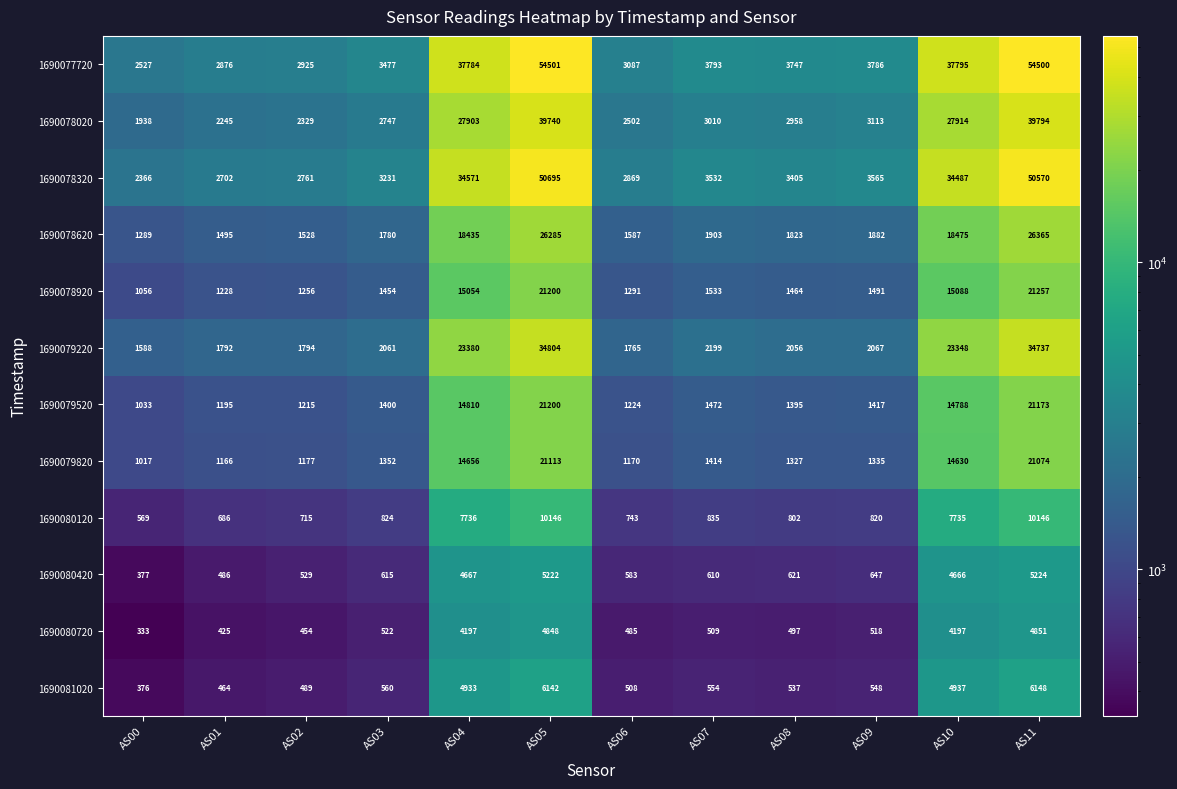

Which series has the largest range (max minus min)?

1690077720